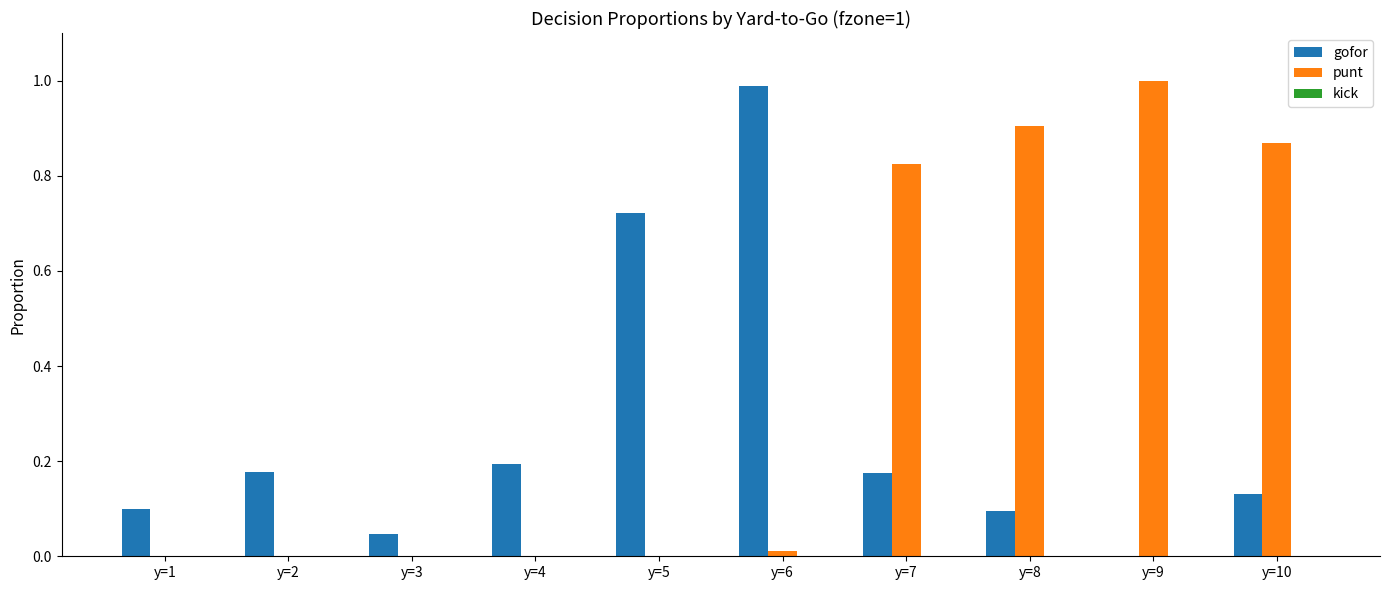

What is the sum of all gofor values?

2.6